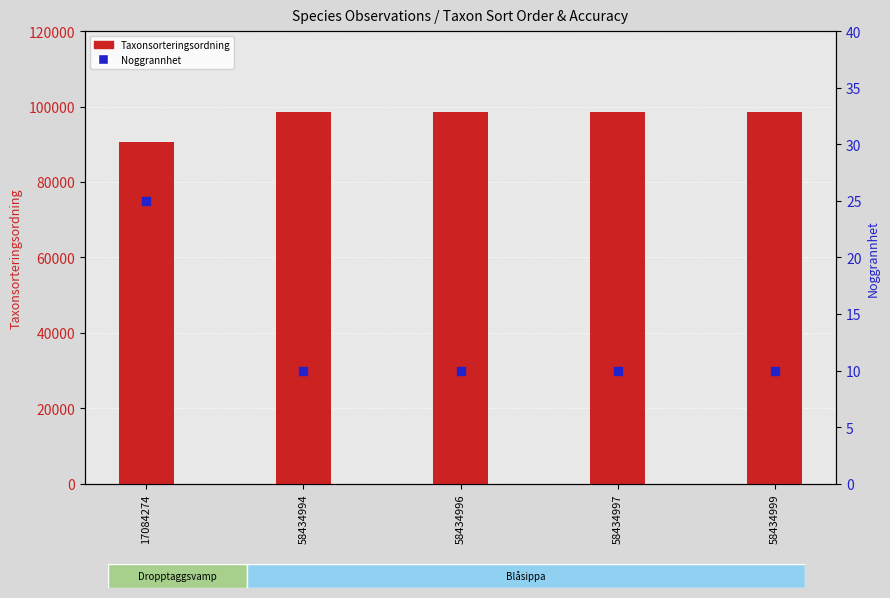

Which series contains the lowest Y value?

Noggrannhet